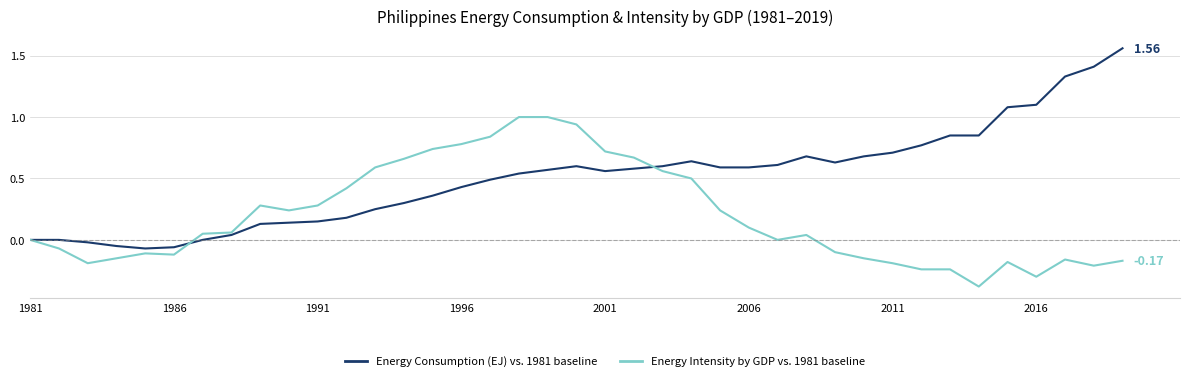

True or false: Energy Consumption (EJ) vs. 1981 baseline and Energy Intensity by GDP vs. 1981 baseline intersect in this chart.

True